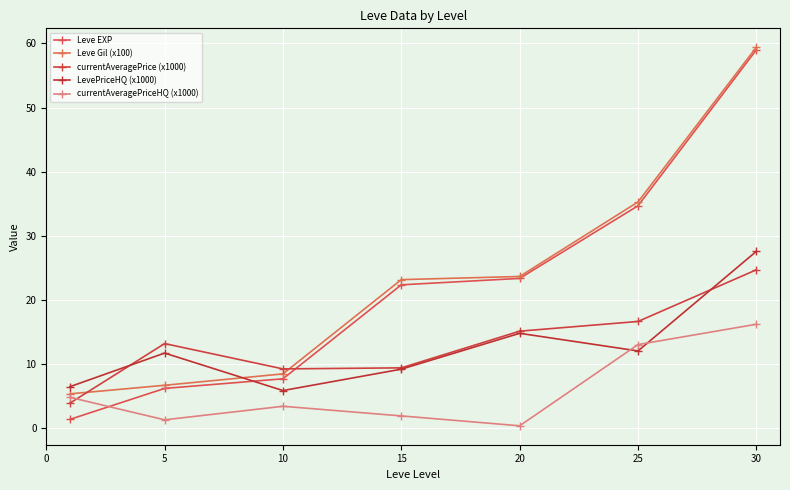

How many lines are shown in the chart?

5